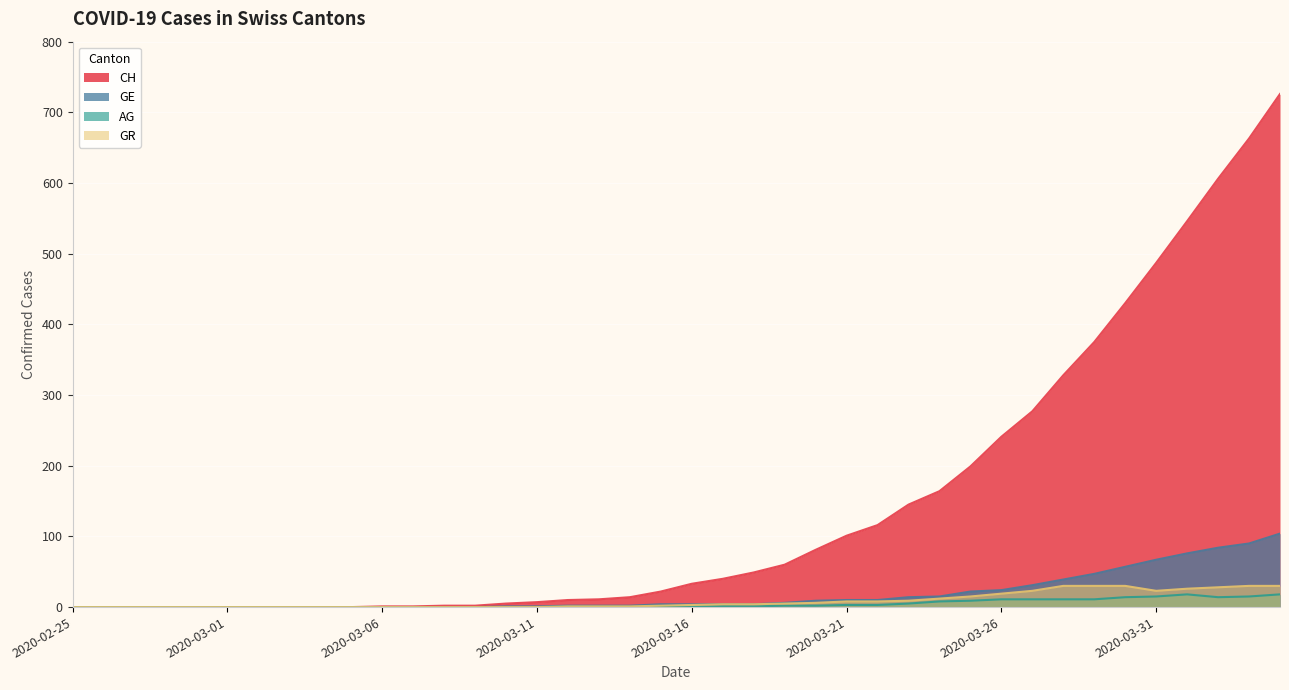

How many lines are shown in the chart?

4